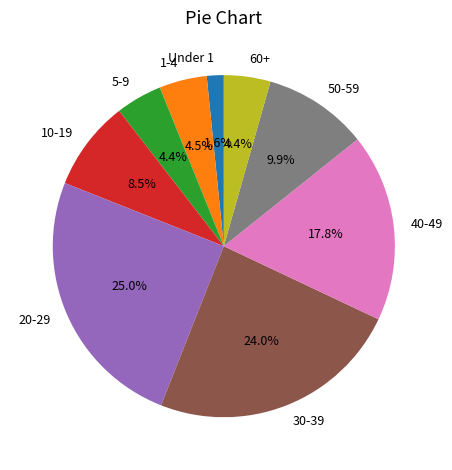

How many segments does this pie chart have?

9